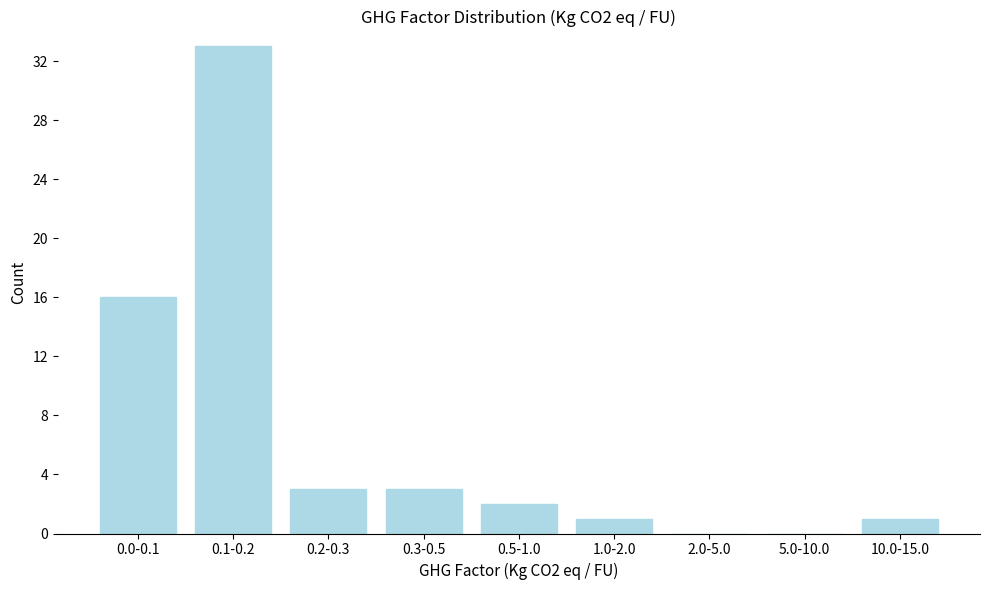

Reading right to left, what are all the values shown in this chart?

10.0-15.0=1	5.0-10.0=0	2.0-5.0=0	1.0-2.0=1	0.5-1.0=2	0.3-0.5=3	0.2-0.3=3	0.1-0.2=33	0.0-0.1=16